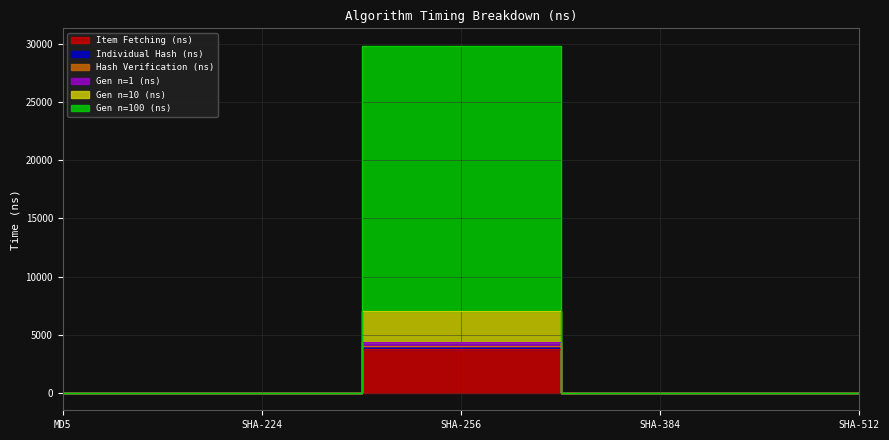

What are all the series names shown in the legend?

Item Fetching (ns), Individual Hash (ns), Hash Verification (ns), Gen n=1 (ns), Gen n=10 (ns), Gen n=100 (ns)